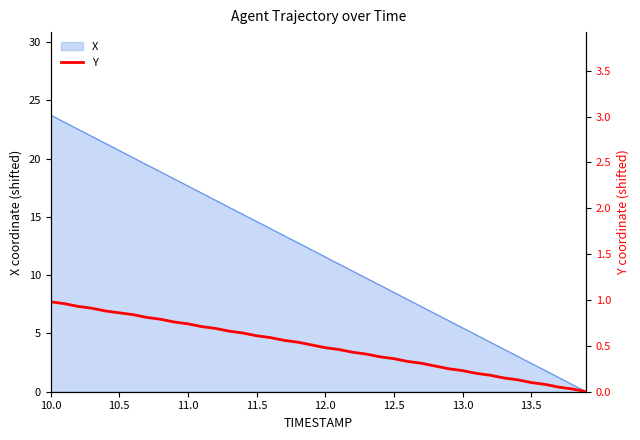

How many categories are shown in the chart?

40